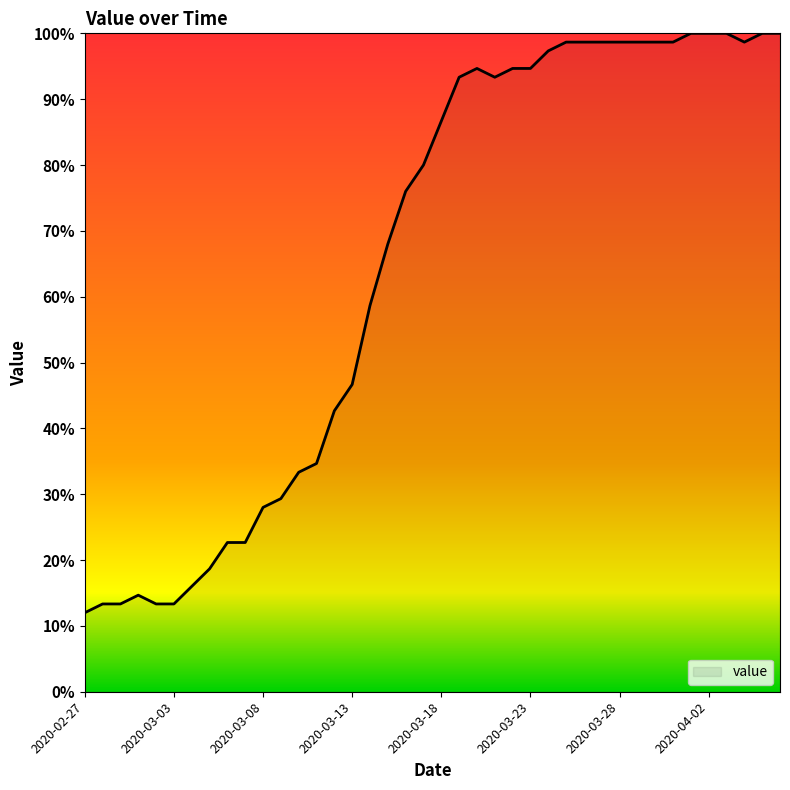

What is the maximum value shown in the chart?

100.0